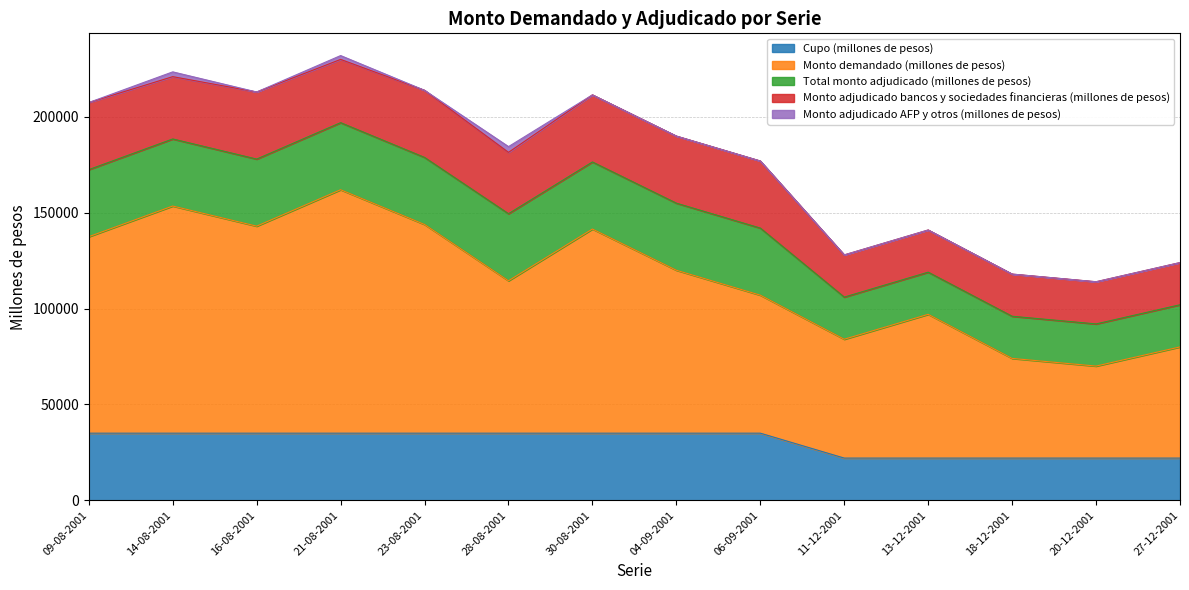

Which series has the largest total across all categories?

Monto demandado (millones de pesos)